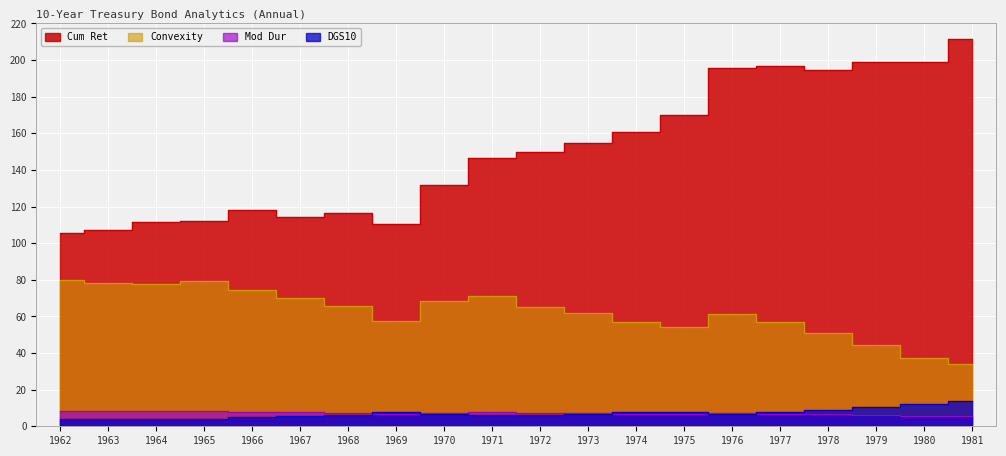

Does the chart display data point markers on the line(s)?

No